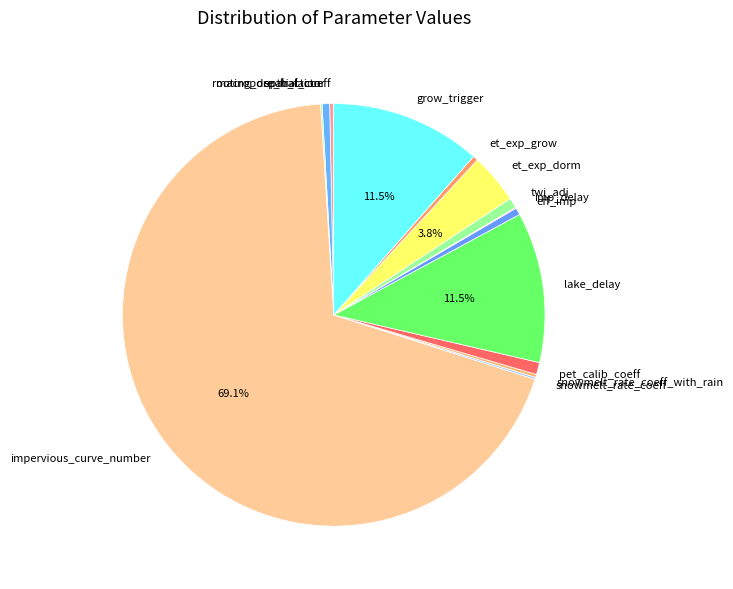

To the nearest percent, what portion does impervious_curve_number represent?

69%